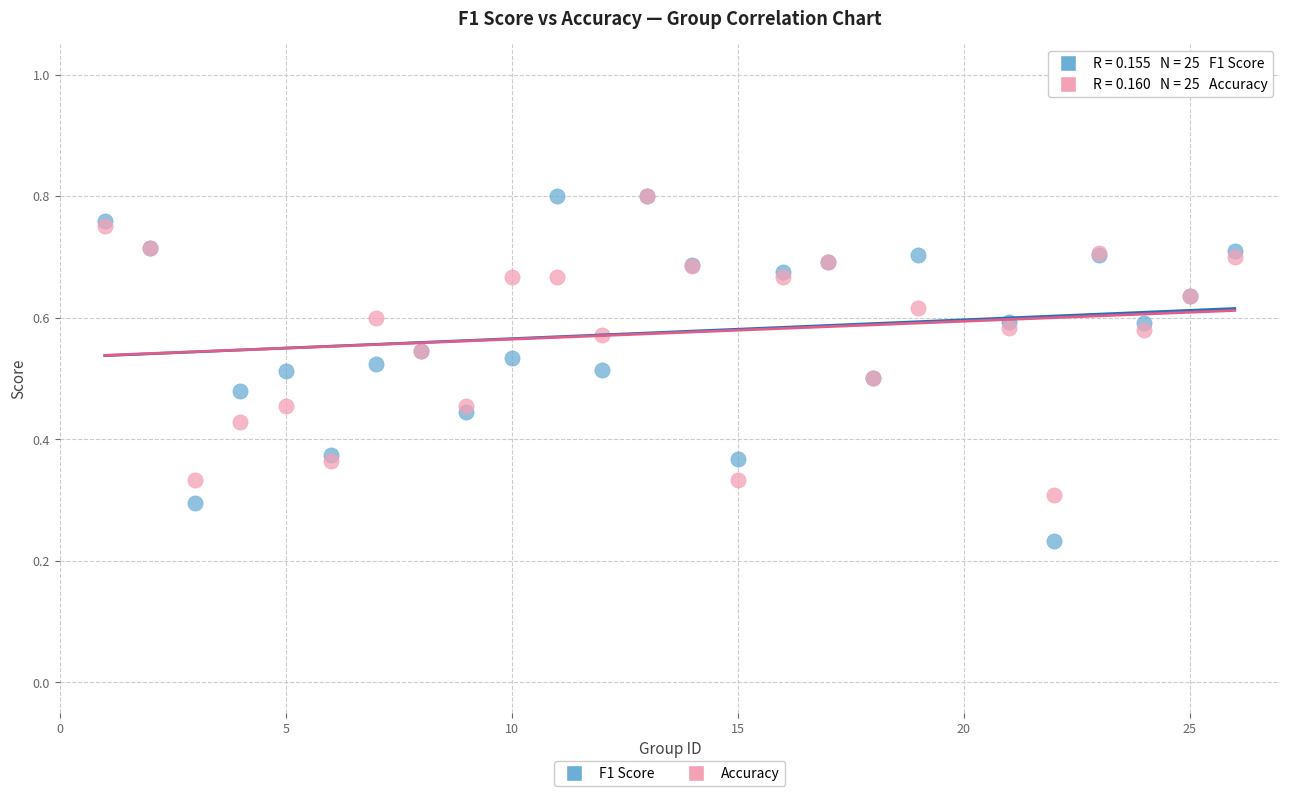

Which series has the largest Y range (max minus min)?

F1 Score